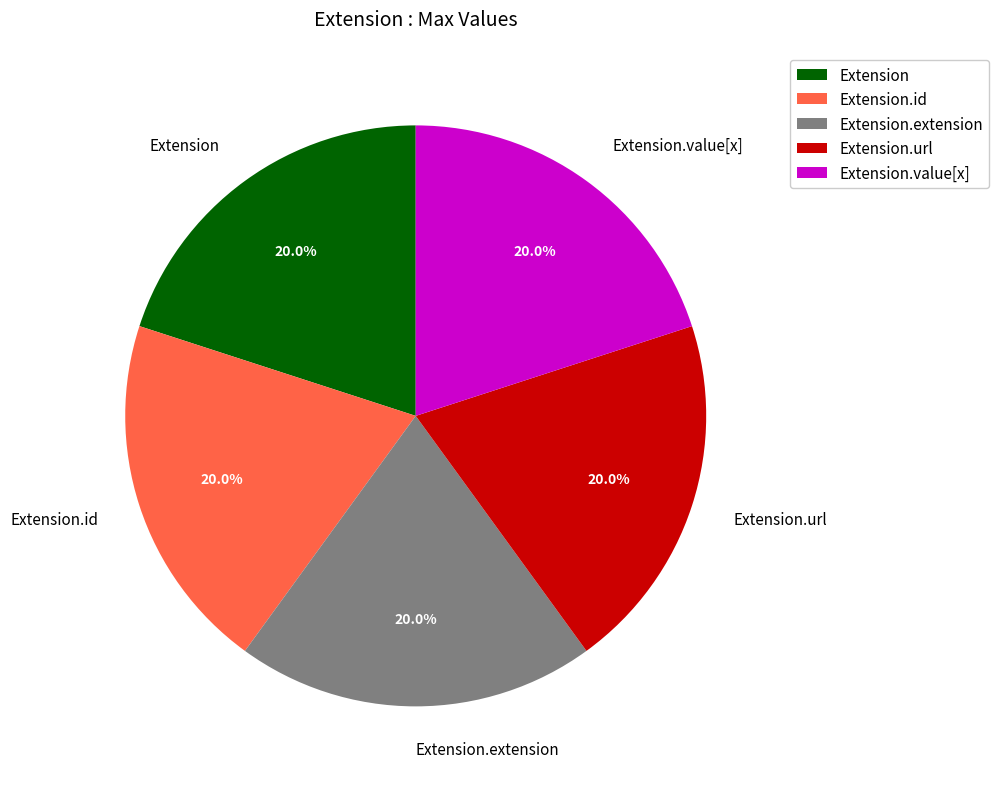

Do Extension.id and Extension.url together represent more than half of the pie?

No